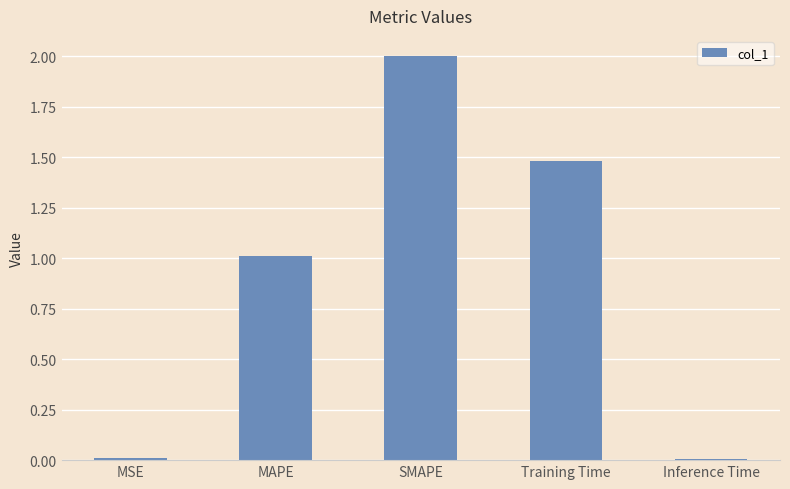

Where is the data nearest to the value 1?

MAPE